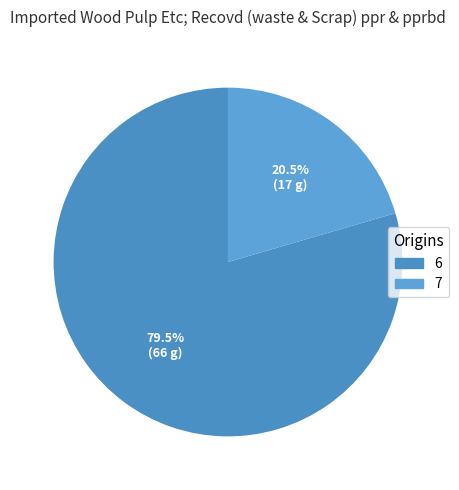

Is the sum of 6 and 7 greater than half?

Yes